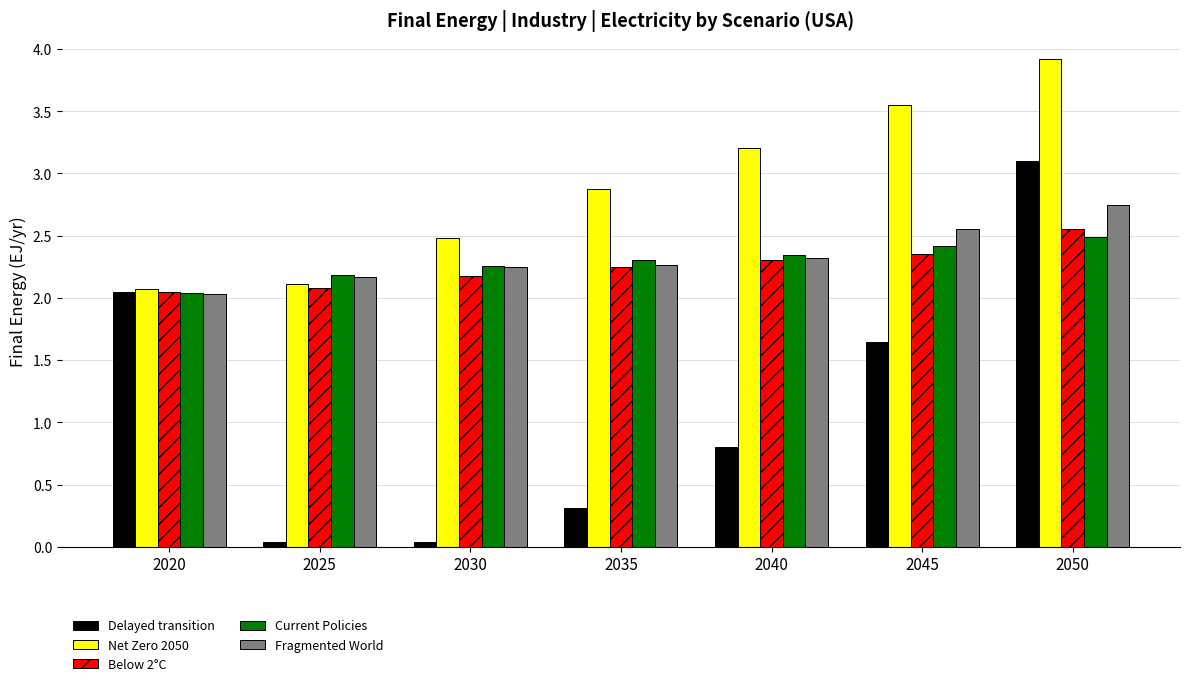

Is it true that Net Zero 2050 equals 1.0 at 2025?

False